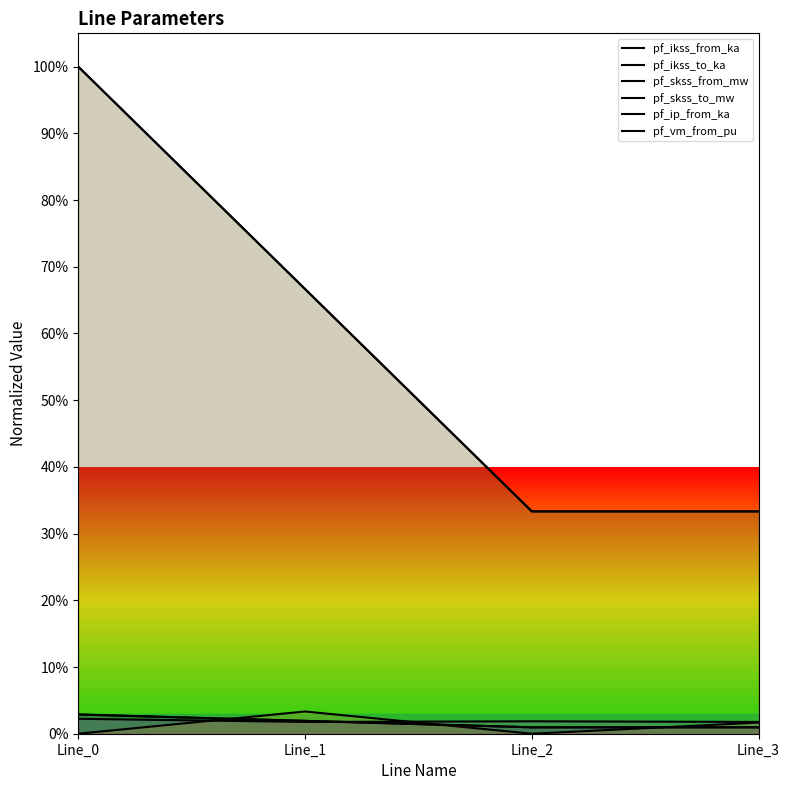

The pf_skss_from_mw series shows 33.3 at Line_3. True or false?

True